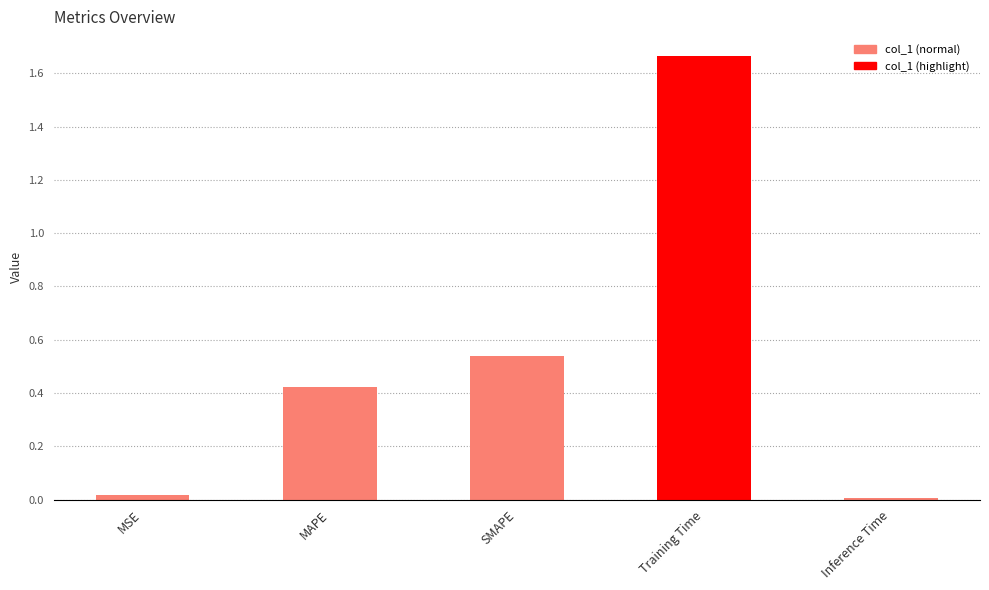

True or false: the data shows 0.0 at MSE.

True